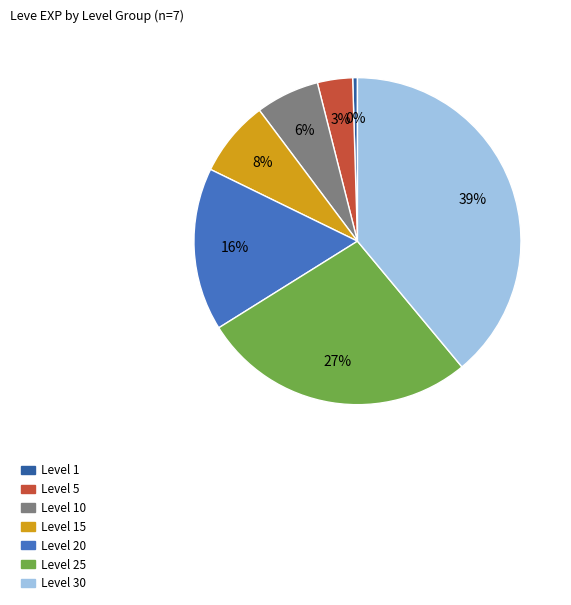

Which has a higher value, Level 20 or Level 15?

Level 20